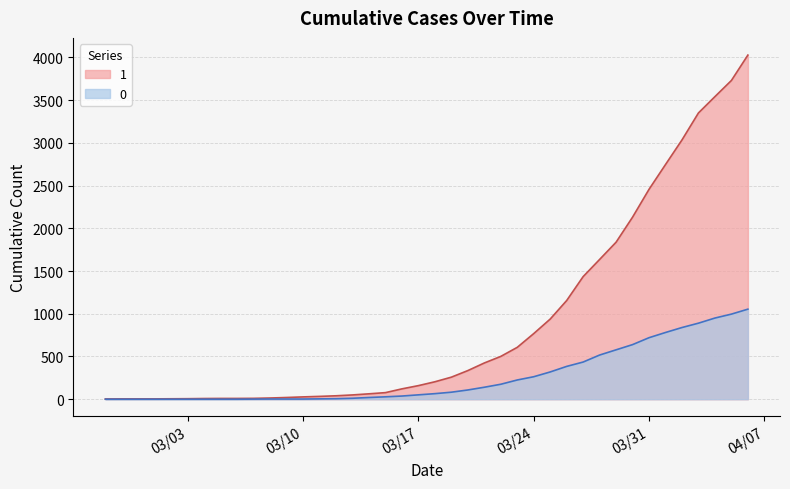

How many categories are shown in the chart?

40